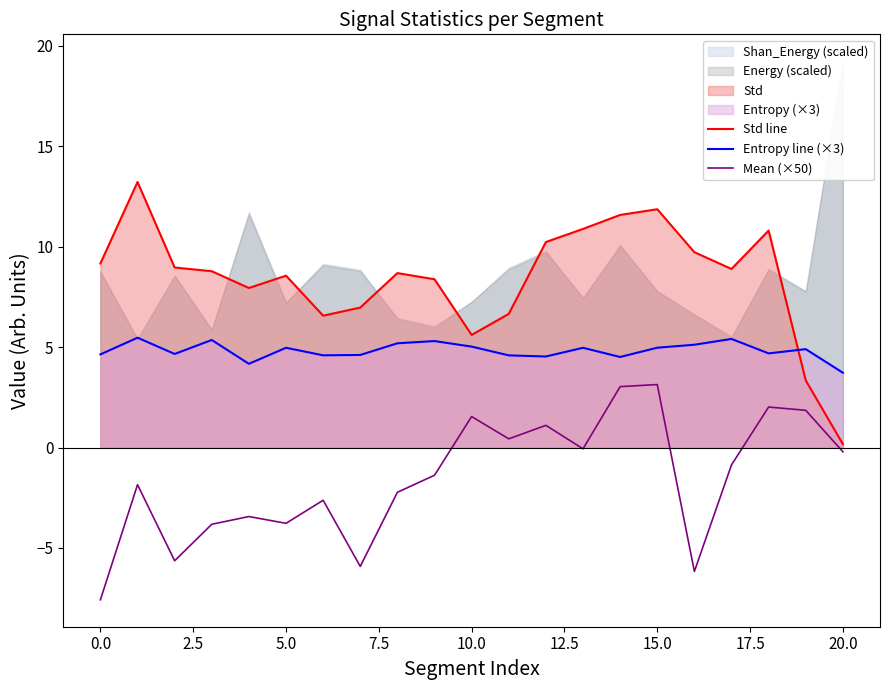

Is it true that Entropy line (×3) equals 7.5 at 10.0?

False